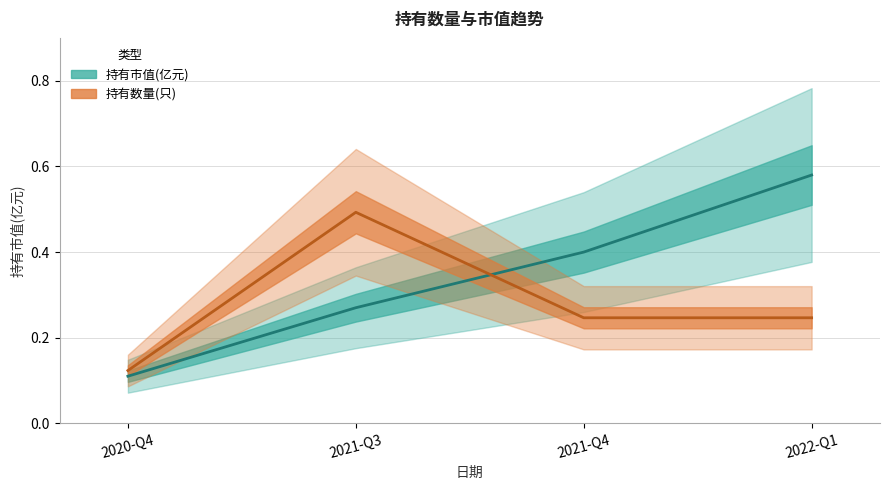

How many interior local peaks does the 持有数量(只) series have?

1